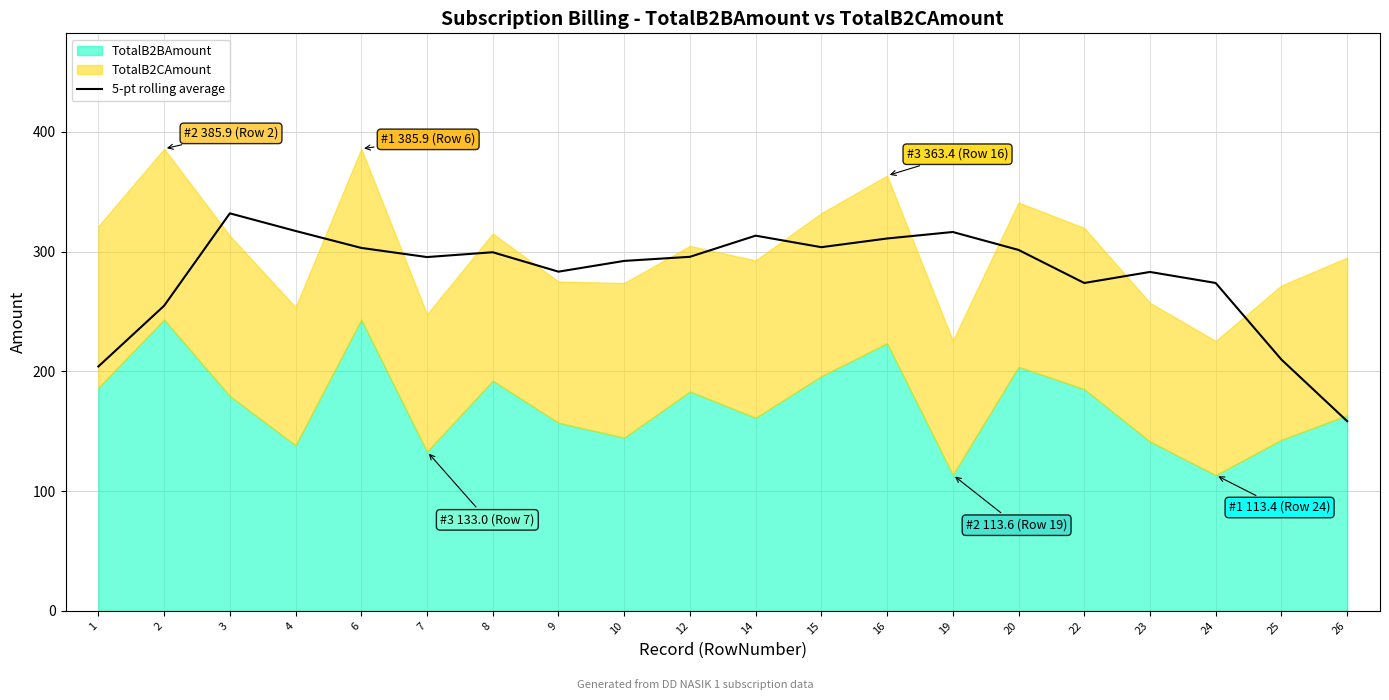

Reading right to left, extract all data points from this chart.

158.4	209.9	273.8	283.0	273.8	301.4	316.4	311.0	303.7	313.3	295.7	292.3	283.3	299.5	295.5	303.1	317.3	332.0	254.8	204.1